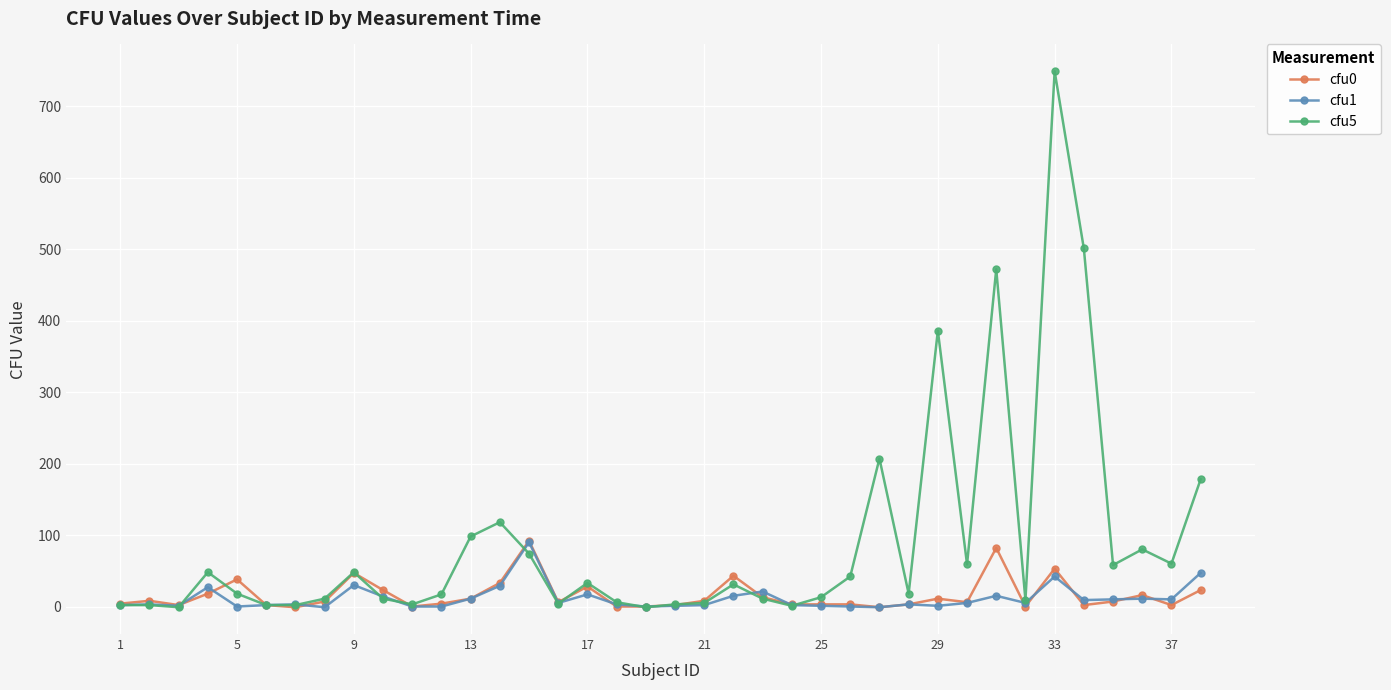

Count the number of data series in this chart.

3